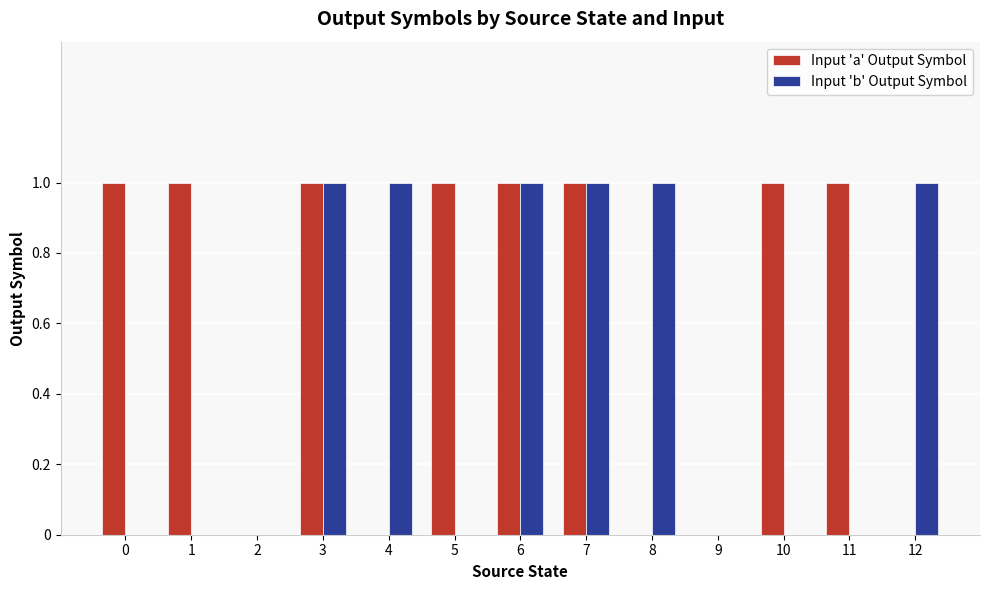

How many data points does each series have?

13